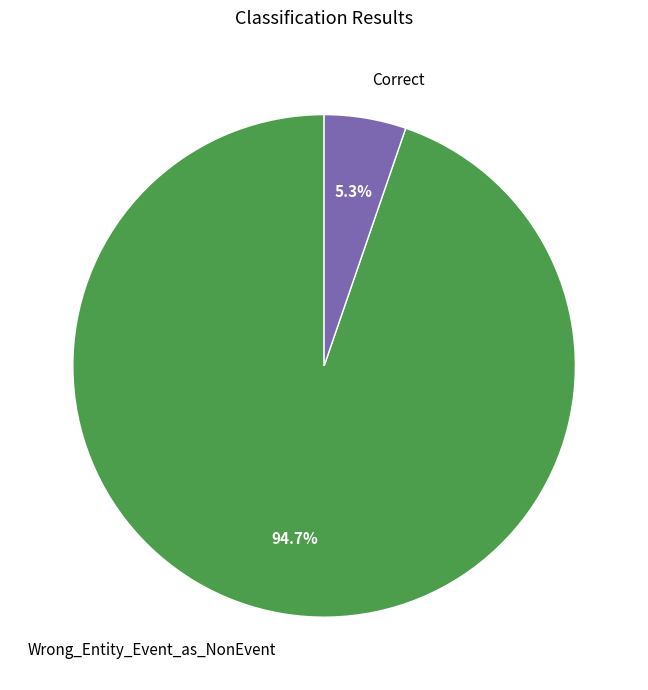

To the nearest percent, what is the combined percentage of Wrong_Entity_Event_as_NonEvent and Correct?

100%